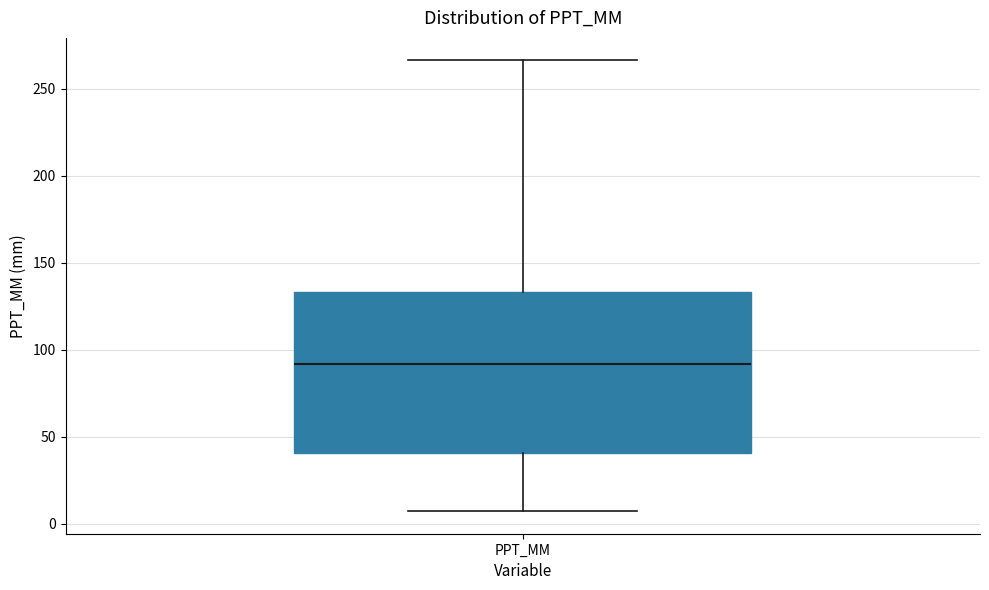

Where is the lower edge of the box for PPT_MM on the y-axis? The values are not printed on the chart, so give them approximately, as read against the axis.

40